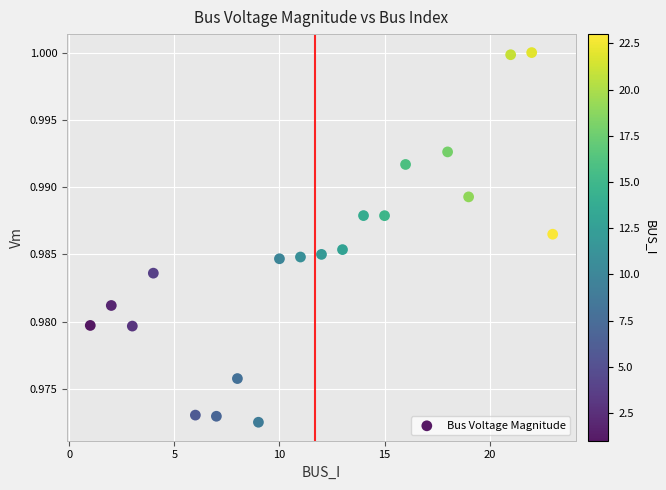

What is the range of X values (max minus min)?

22.0